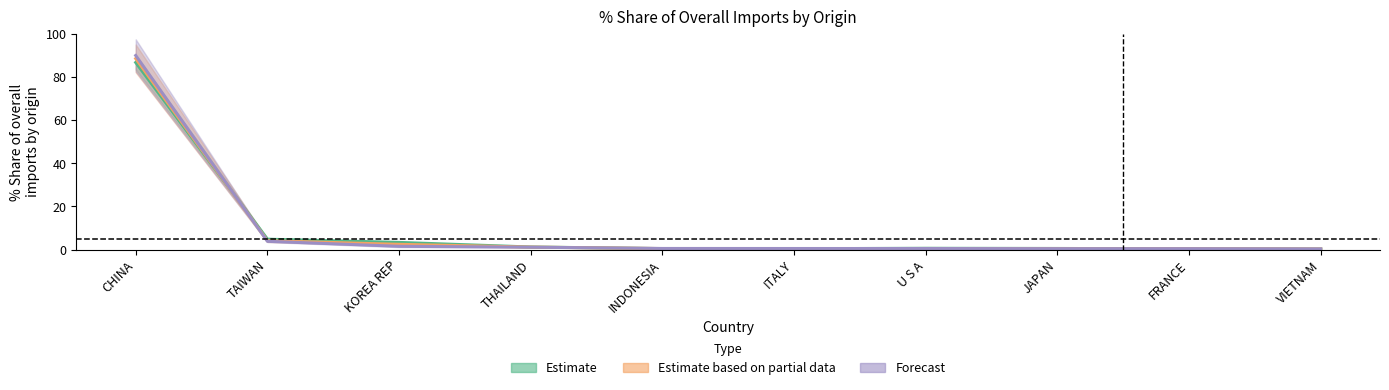

Which series has the widest spread of values?

Forecast